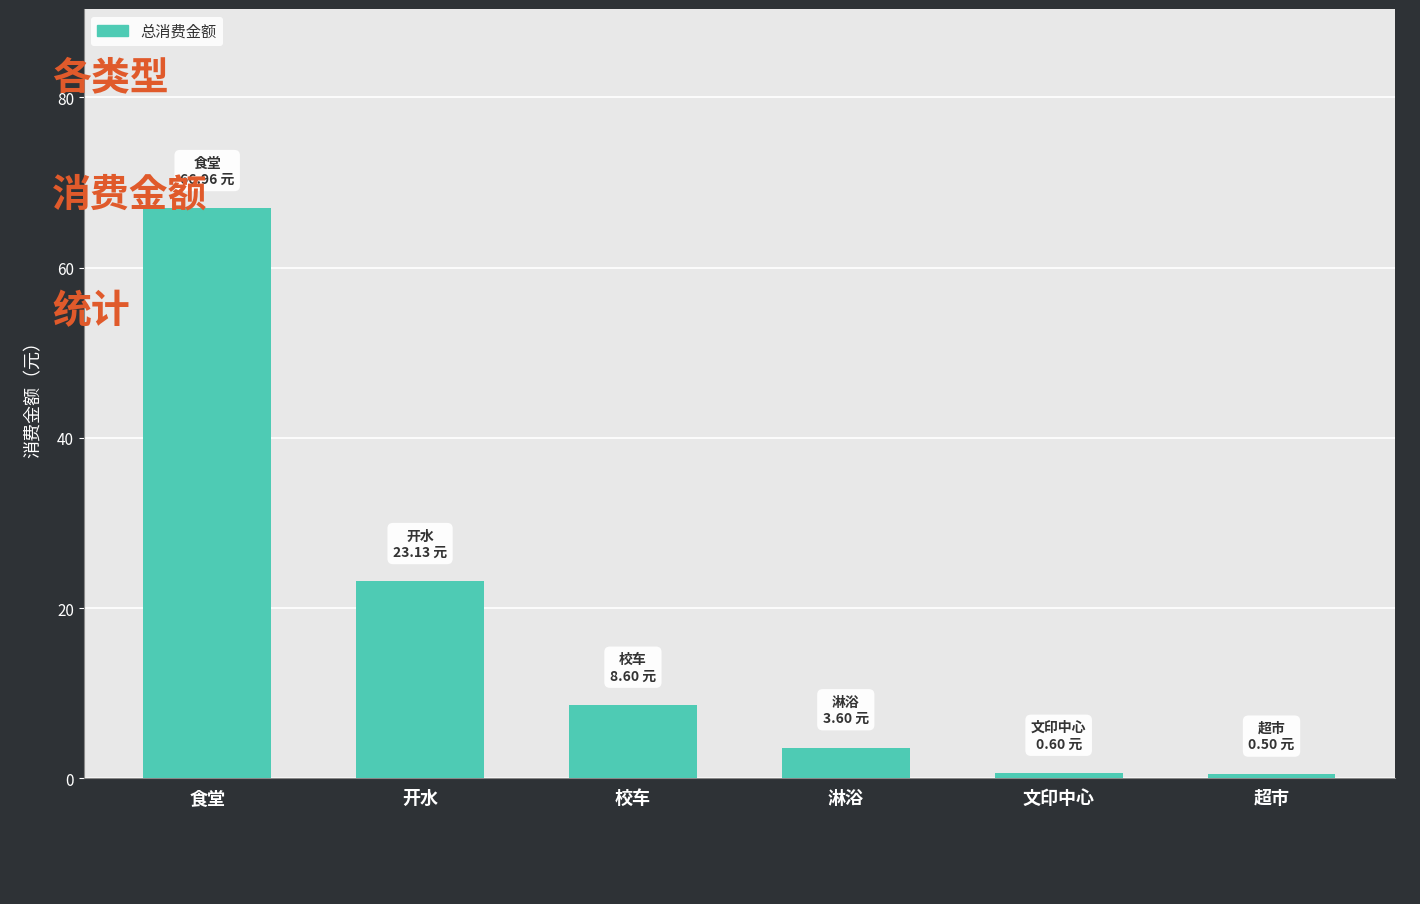

Where does the data first go above 8?

食堂